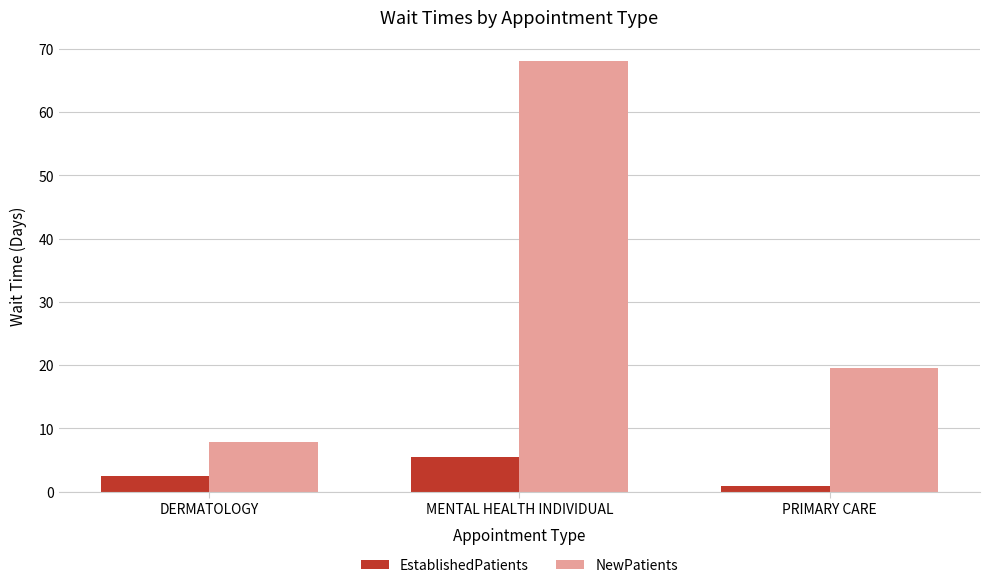

What is the label of the 1st bar from the right?

PRIMARY CARE